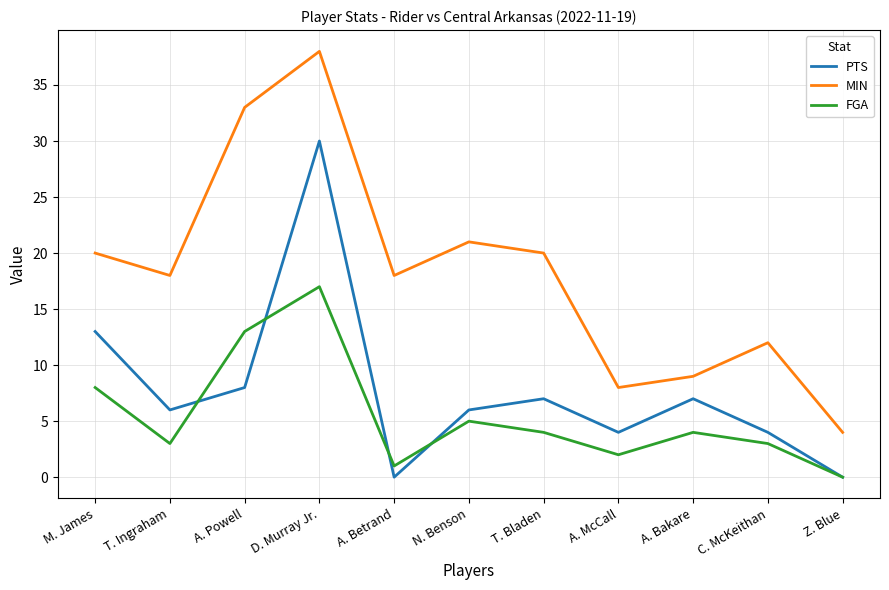

Where does the PTS series first go above 6?

M. James